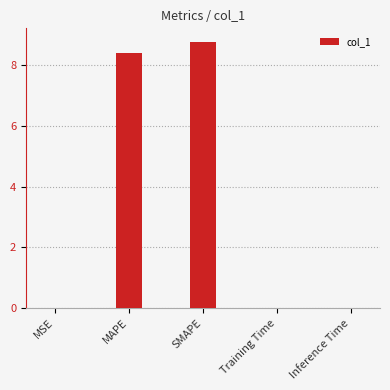

Which has a higher value, MAPE or Inference Time?

MAPE